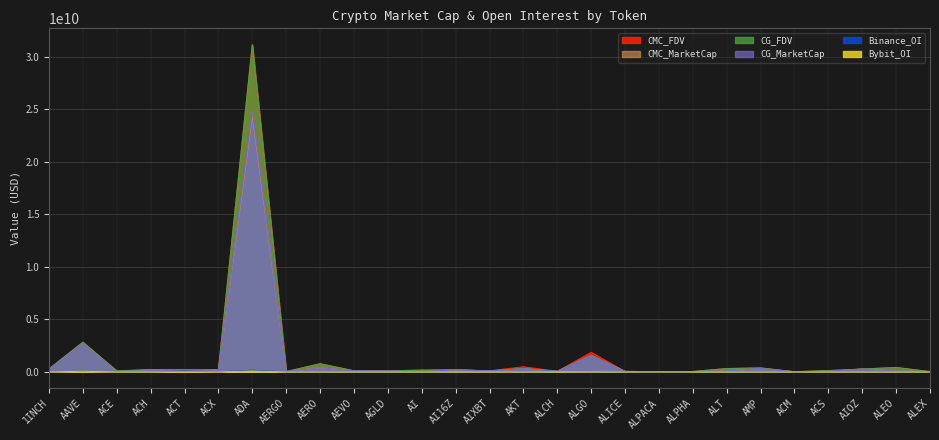

What is the maximum value for Binance_OI?

160087044